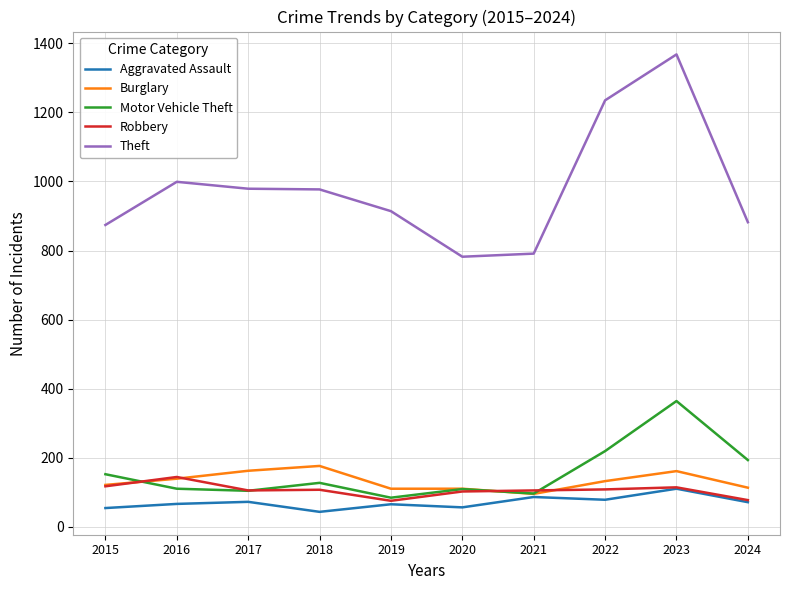

What is the approximate value of Motor Vehicle Theft at 2016?

110